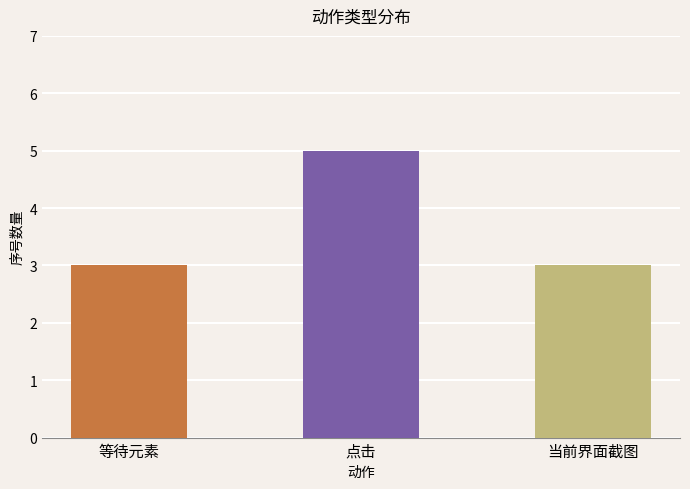

Reading left to right, what are all the values shown in this chart?

3	5	3